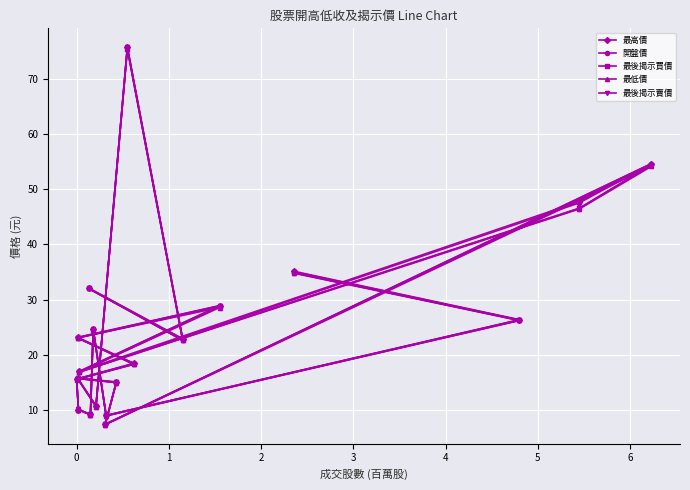

What is the difference between the maximum and minimum values in the 開盤價 series?

68.3